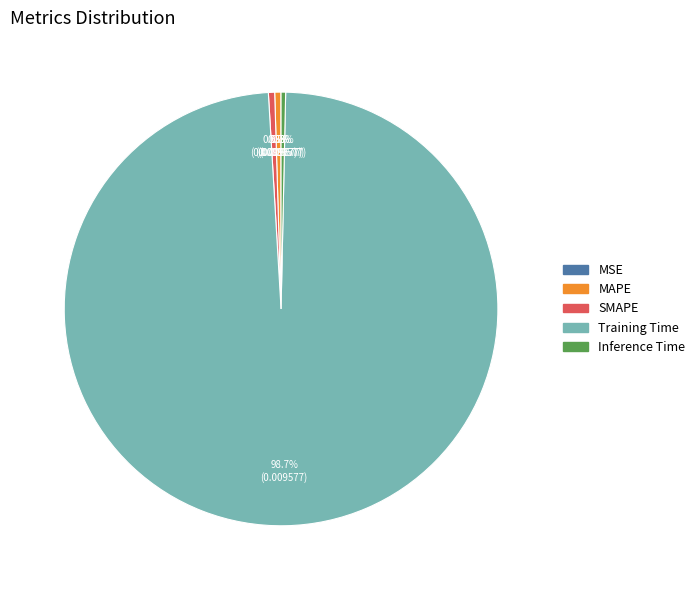

What is the total percentage of SMAPE and Training Time?

99.2%